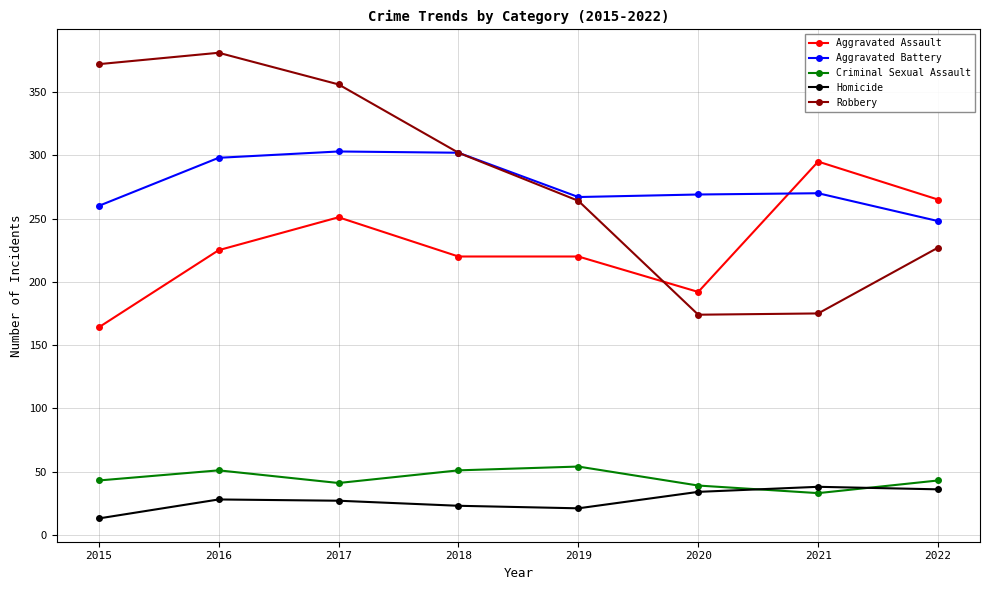

What is the minimum value shown in the chart?

13